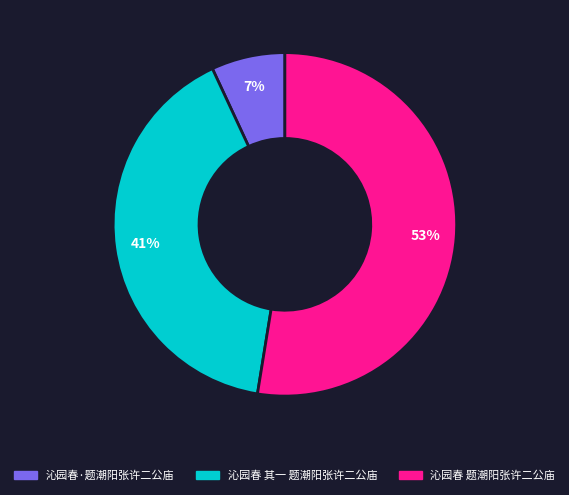

Is there any slice that represents more than half of the pie?

Yes